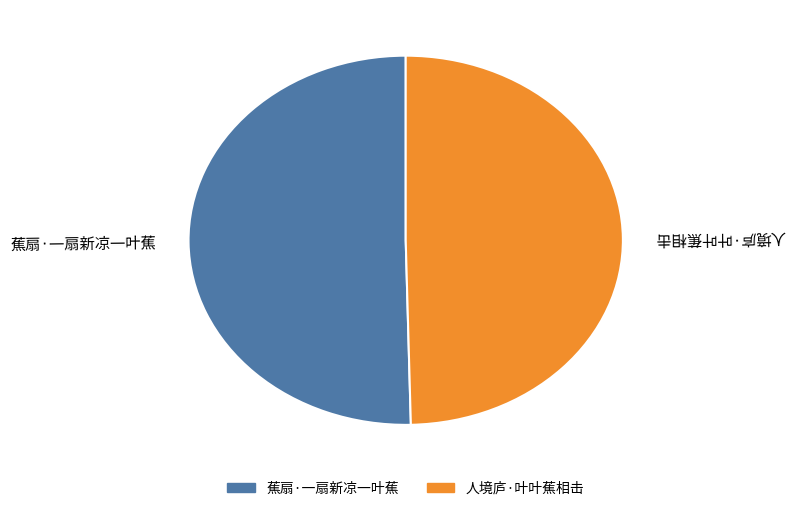

Rank the categories by value from highest to lowest.

蕉扇·一扇新凉一叶蕉, 人境庐·叶叶蕉相击